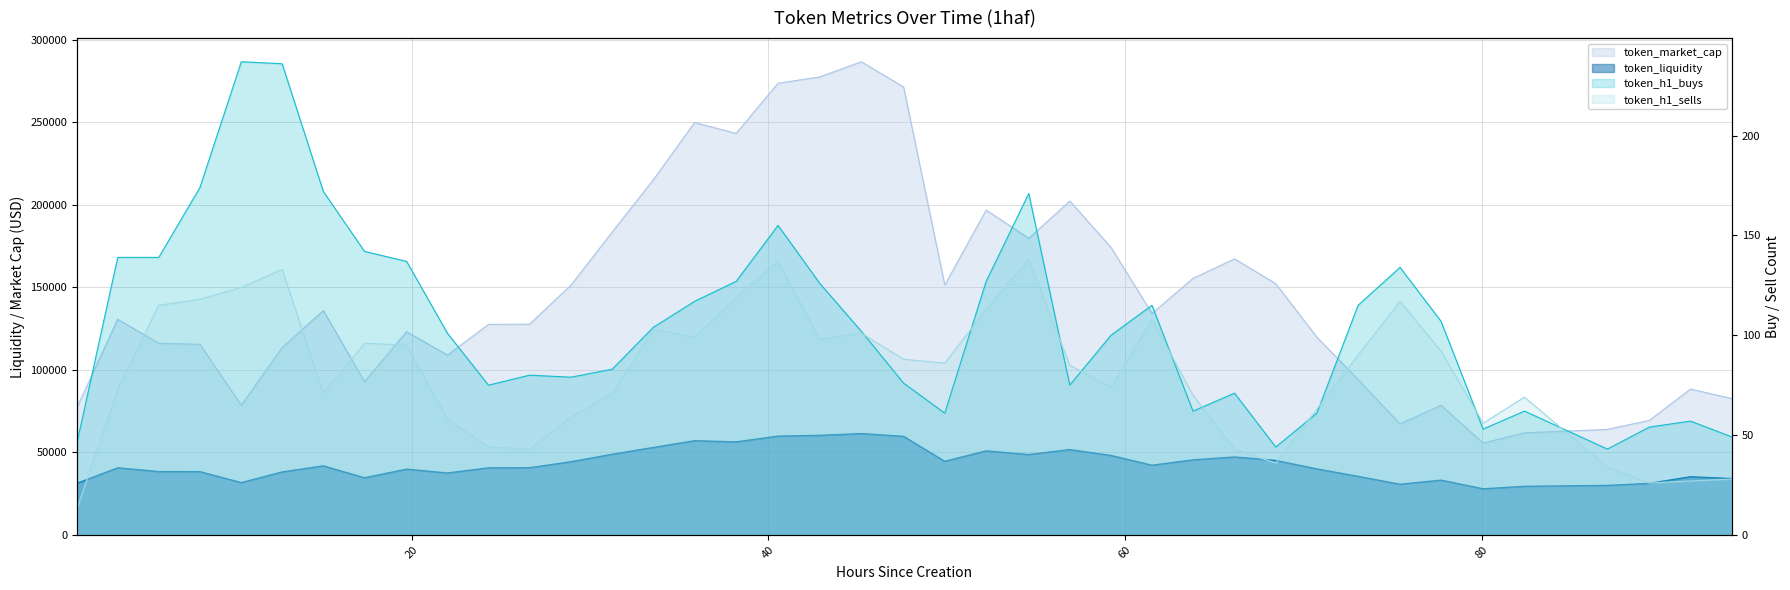

Between 54.6 and 31.24, which is larger?

31.24